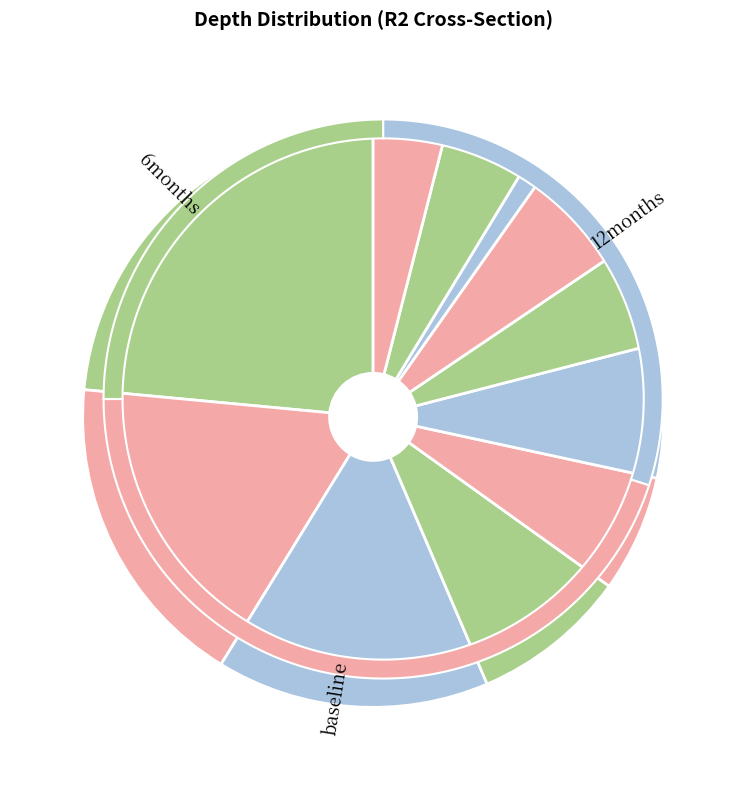

How many segments does this pie chart have?

11